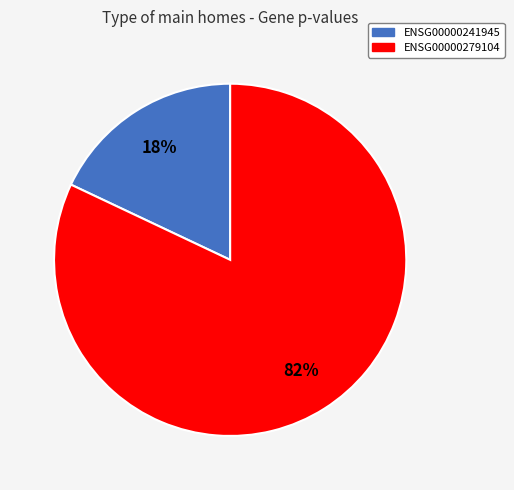

To the nearest percent, what percentage of the pie is ENSG00000241945?

18%